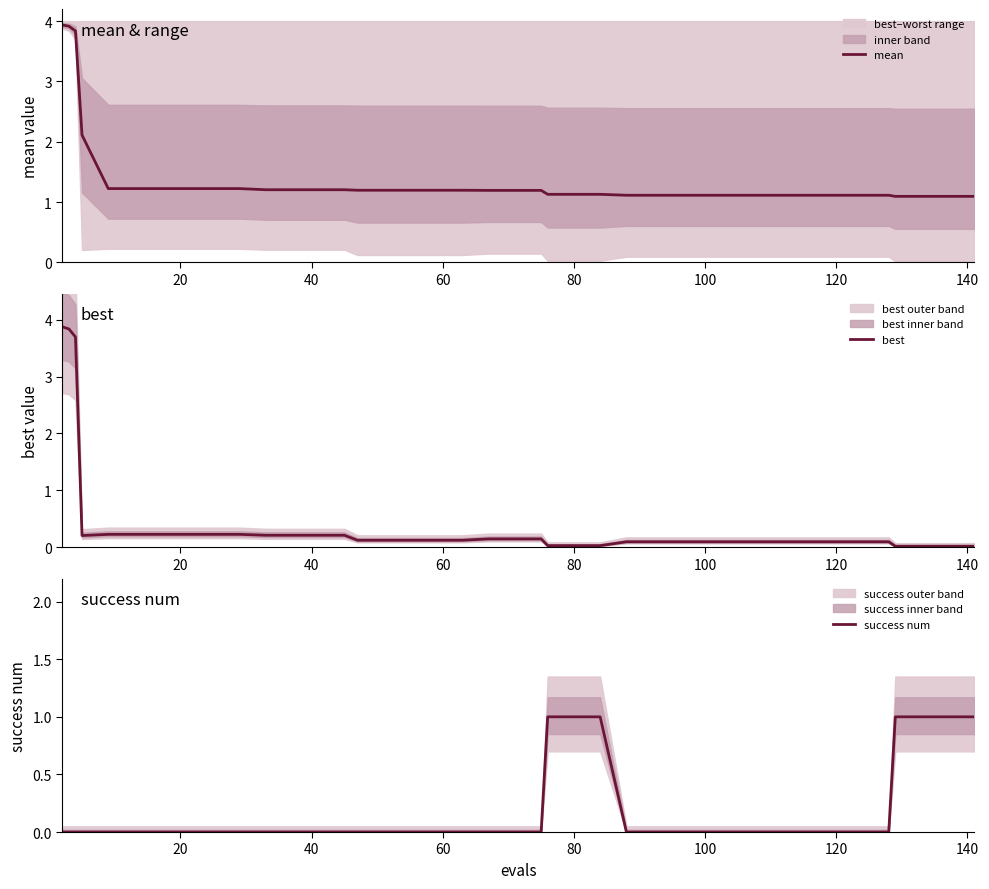

What is the highest value of the mean series?

3.9